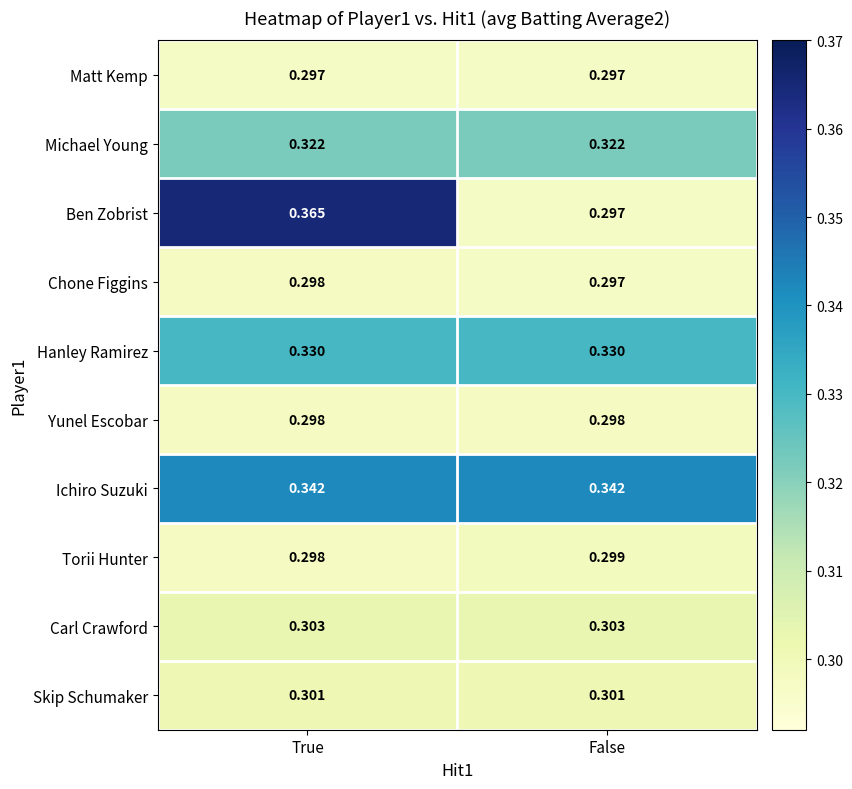

Which series has the largest range (max minus min)?

Ben Zobrist